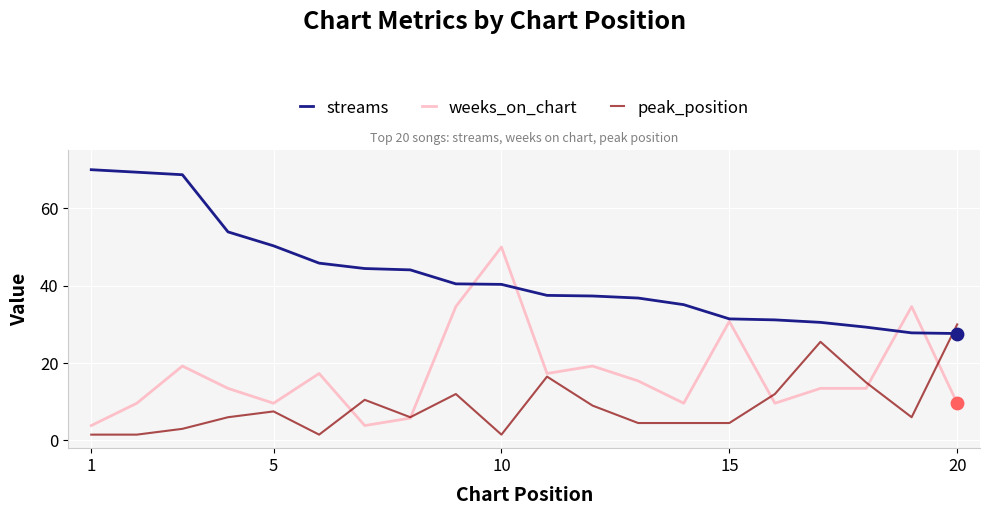

What are all the series names shown in the legend?

streams, weeks_on_chart, peak_position